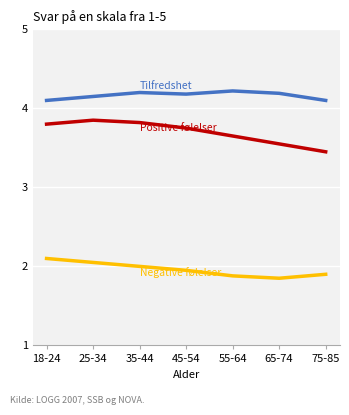

What position from the right is 18-24?

7